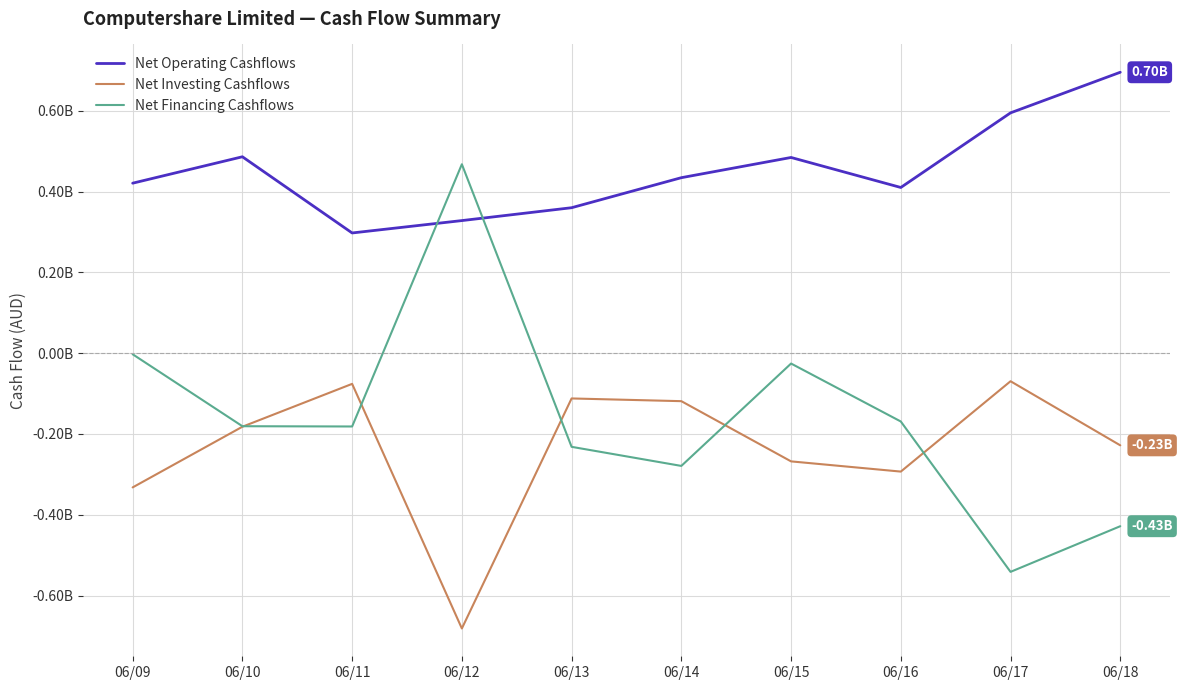

Does the chart have visible grid lines?

Yes